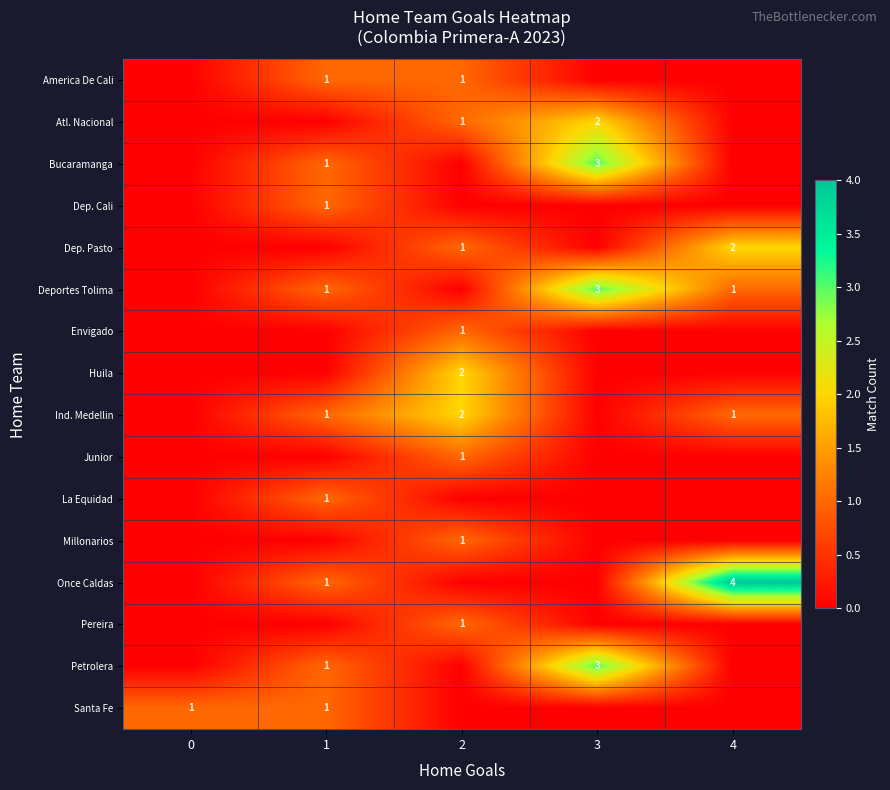

Is the value of Deportes Tolima at 3 greater than the value of Pereira at 2?

Yes